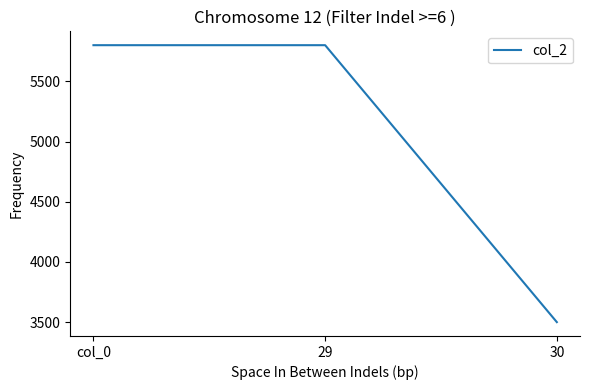

How many lines are shown in the chart?

1